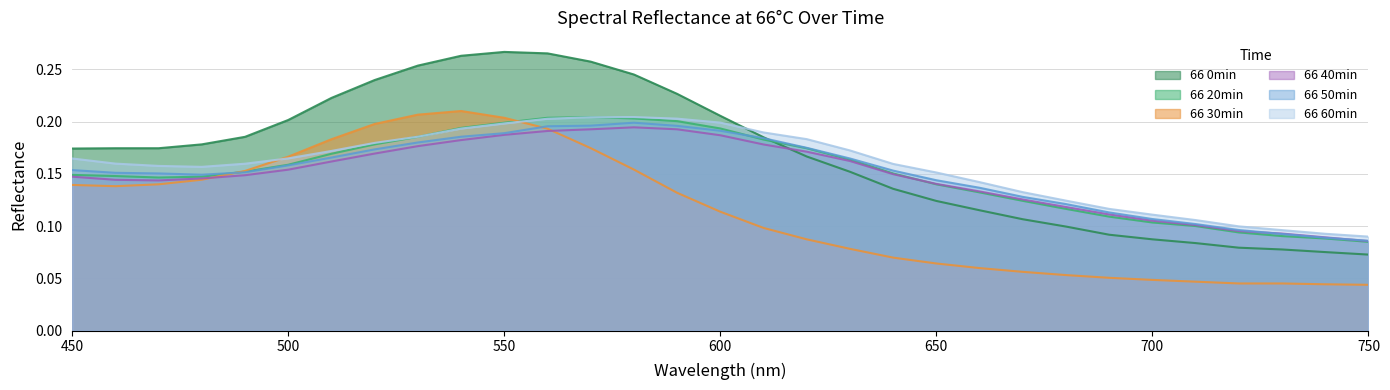

What is the value of the 66 50min point at the 23rd from the left?

0.1